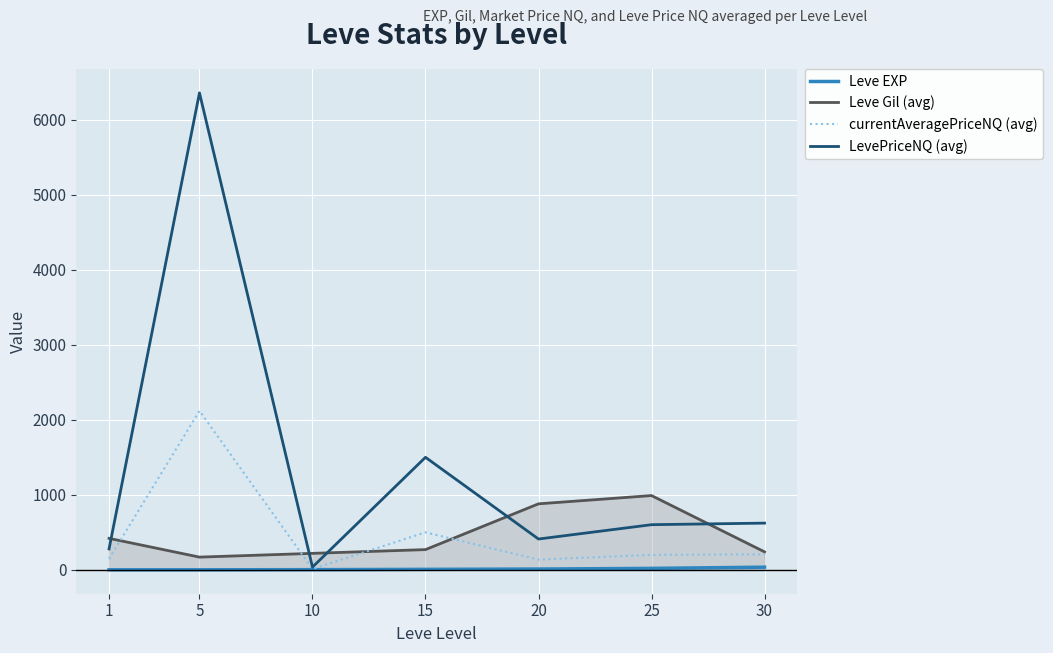

True or false: currentAveragePriceNQ (avg) and LevePriceNQ (avg) intersect in this chart.

False